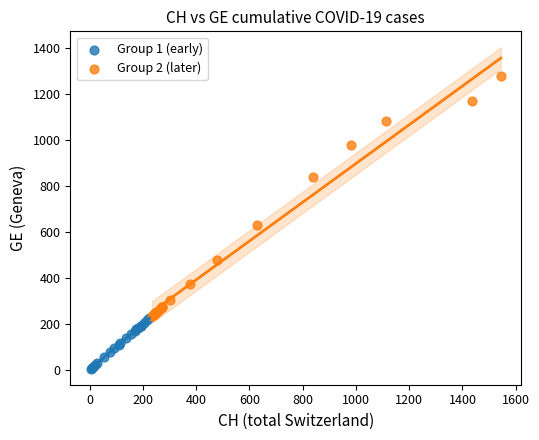

Which series reaches the minimum Y coordinate?

Group 1 (early)